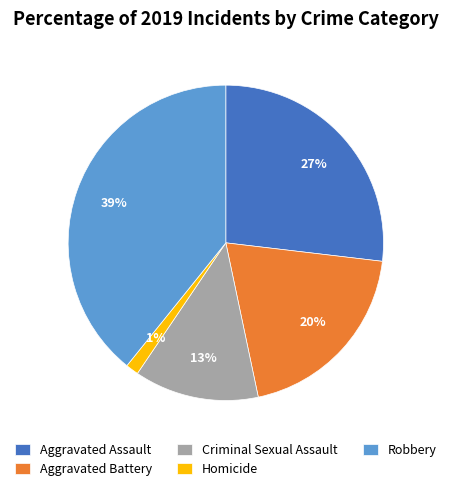

Is the sum of Robbery and Aggravated Battery greater than half?

Yes